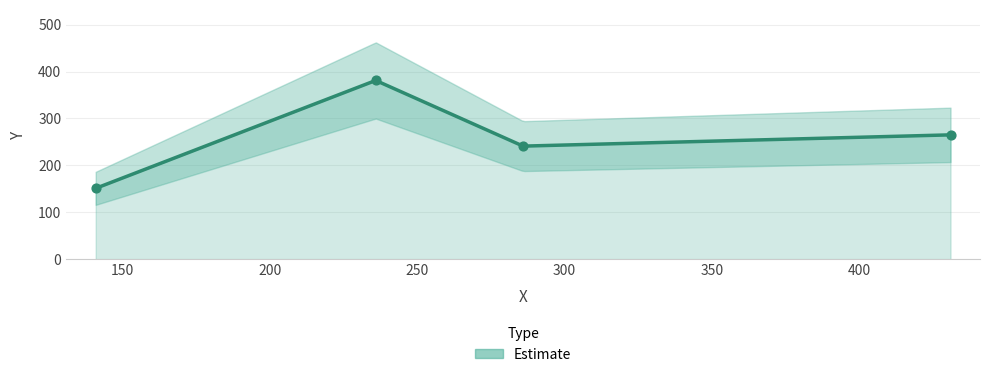

Which has a higher value, 431 or 236?

236